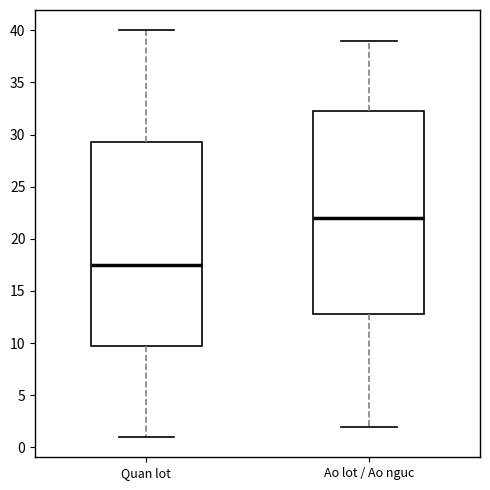

Which box's median line is the highest?

Ao lot / Ao nguc